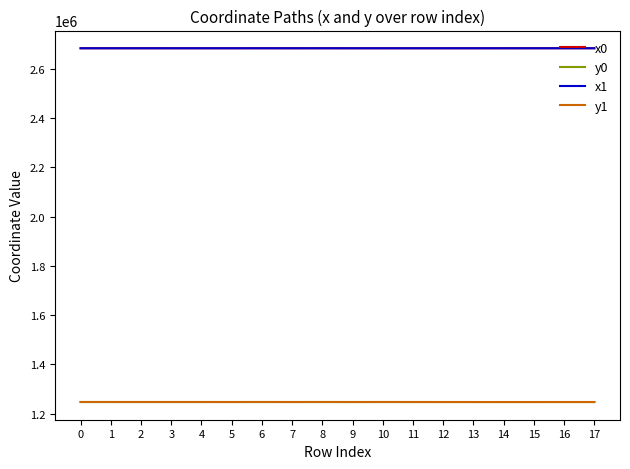

What is the spread (max minus min) of values at 6?

1435771.9